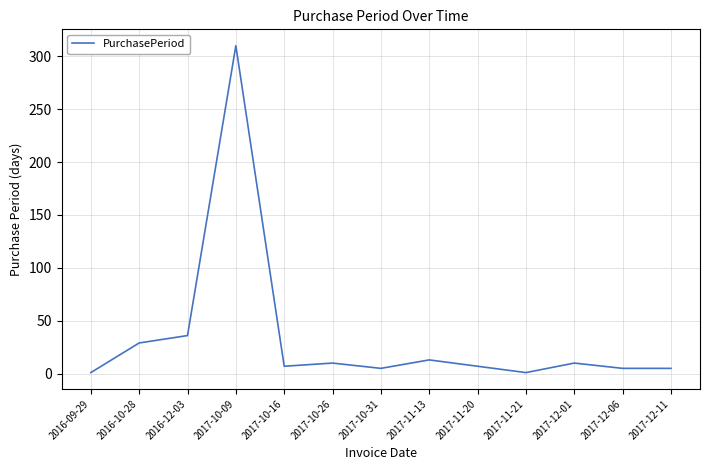

True or false: the data shows 433 at 2017-10-09.

False